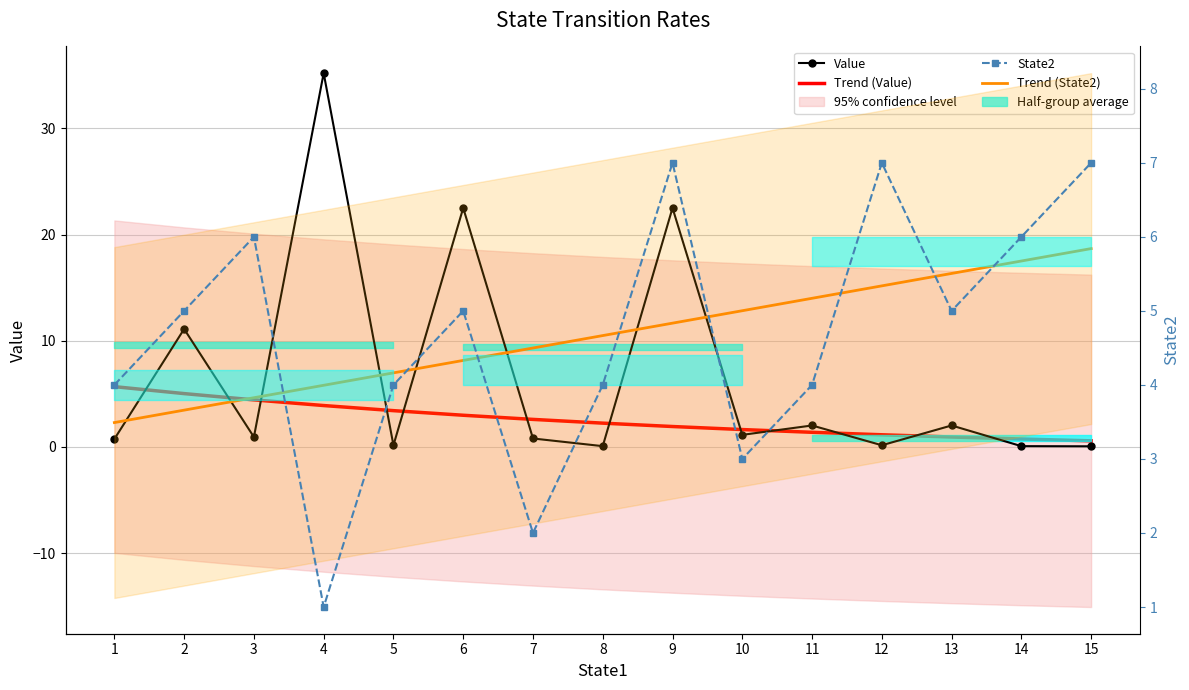

Between 4 and 5, which is larger?

4